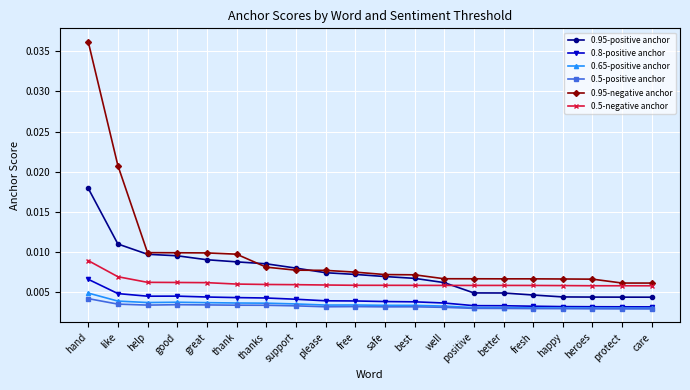

Between thank and please, which series saw the biggest shift?

0.95-negative anchor